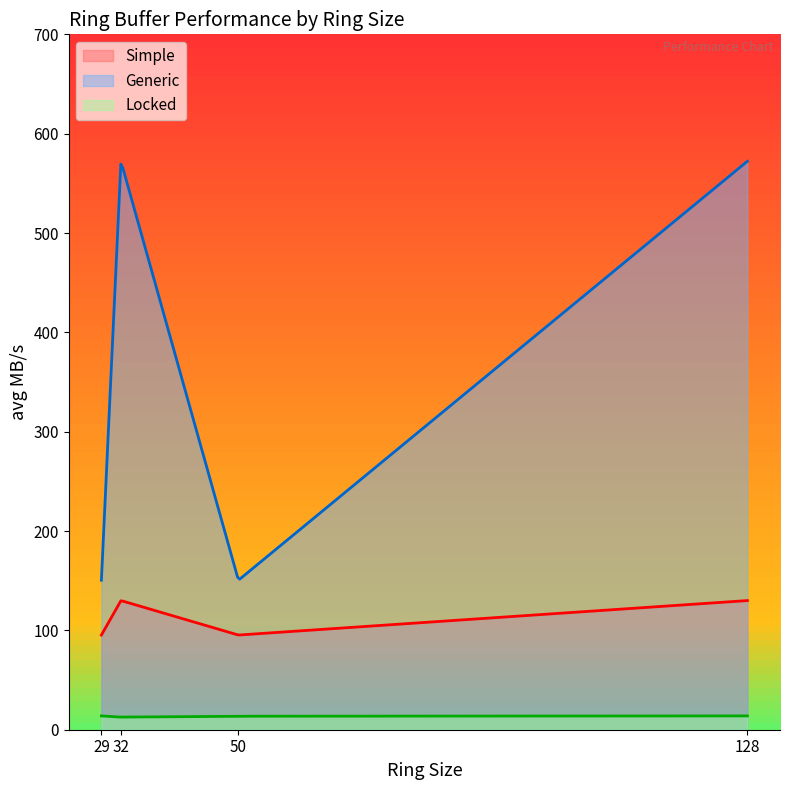

True or false: Simple and Locked cross at least once.

False